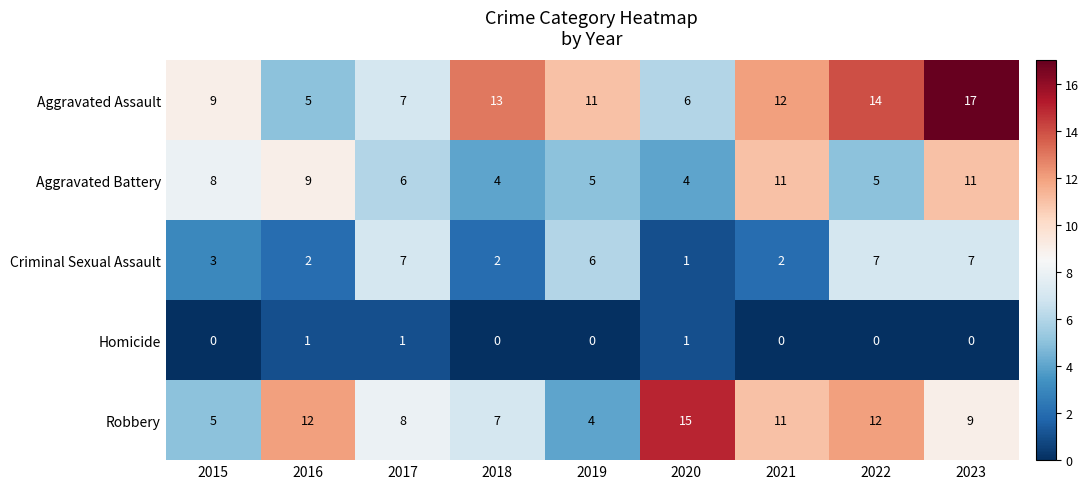

Which series has the largest range (max minus min)?

Aggravated Assault